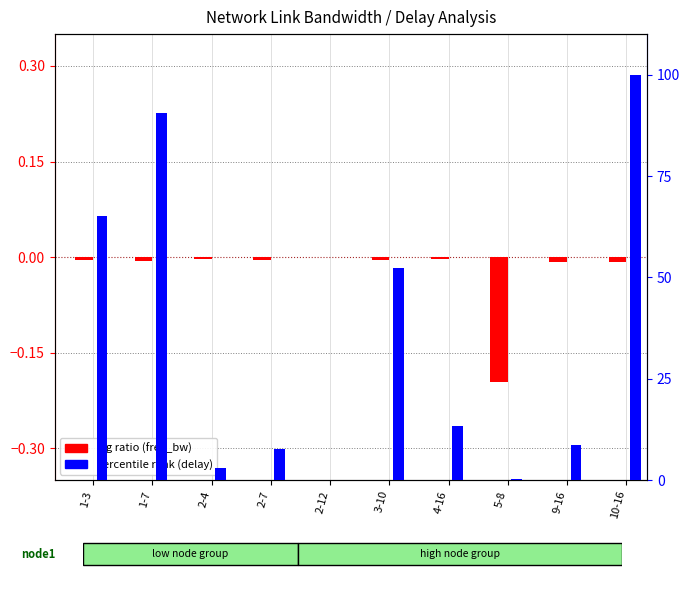

Where is log ratio (free_bw) nearest to the value 0?

2-12